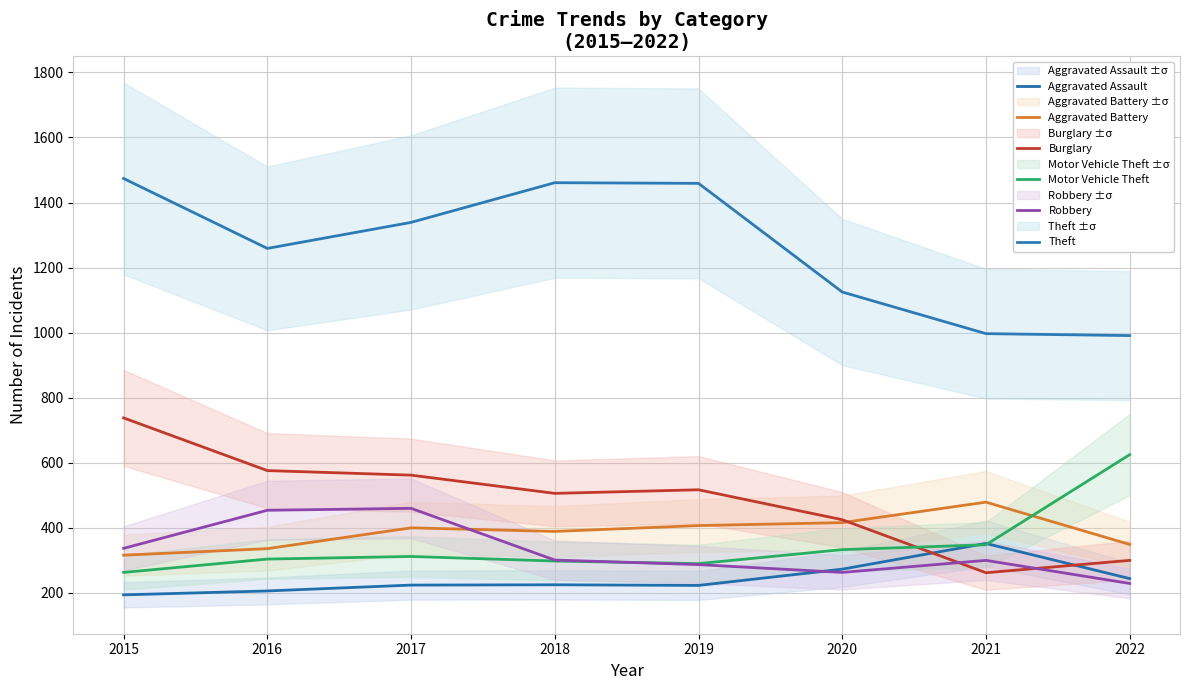

Rank the series by their maximum value, from highest to lowest.

Theft, Burglary, Motor Vehicle Theft, Aggravated Battery, Robbery, Aggravated Assault